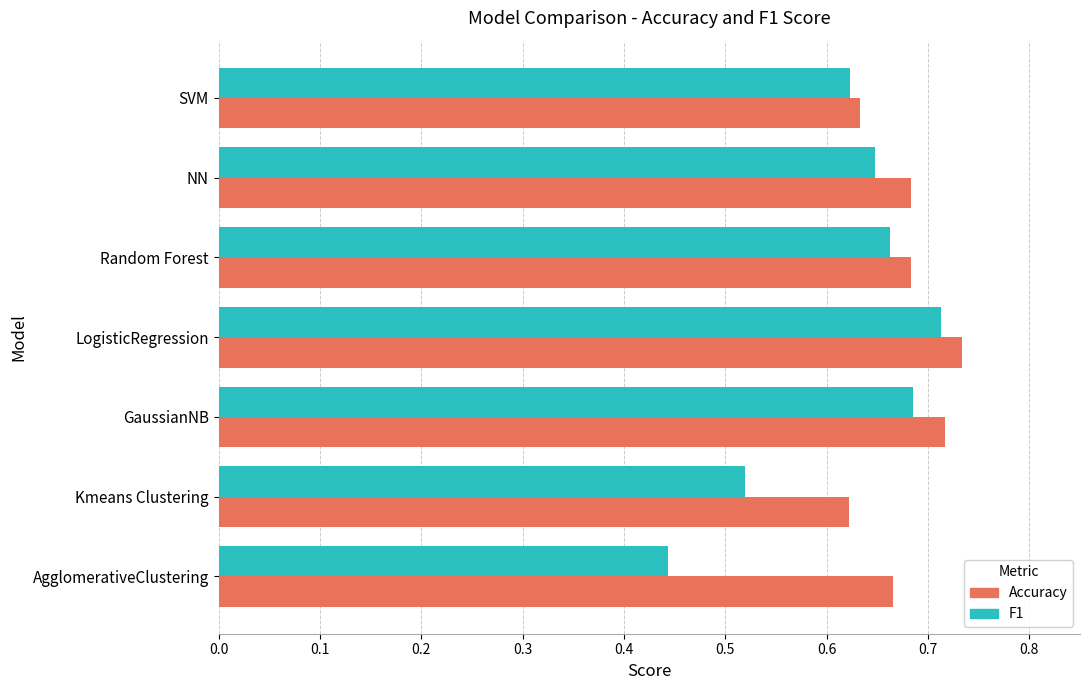

At how many categories does at least one series exceed 0?

7